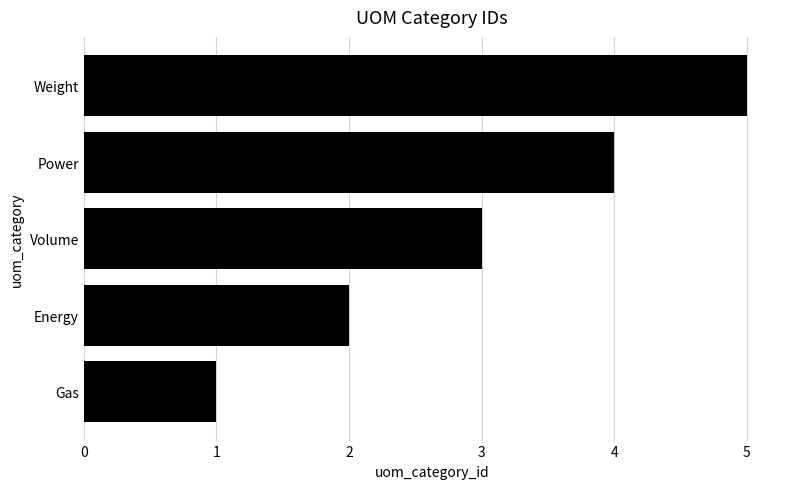

True or false: the data shows 3 at Weight.

False